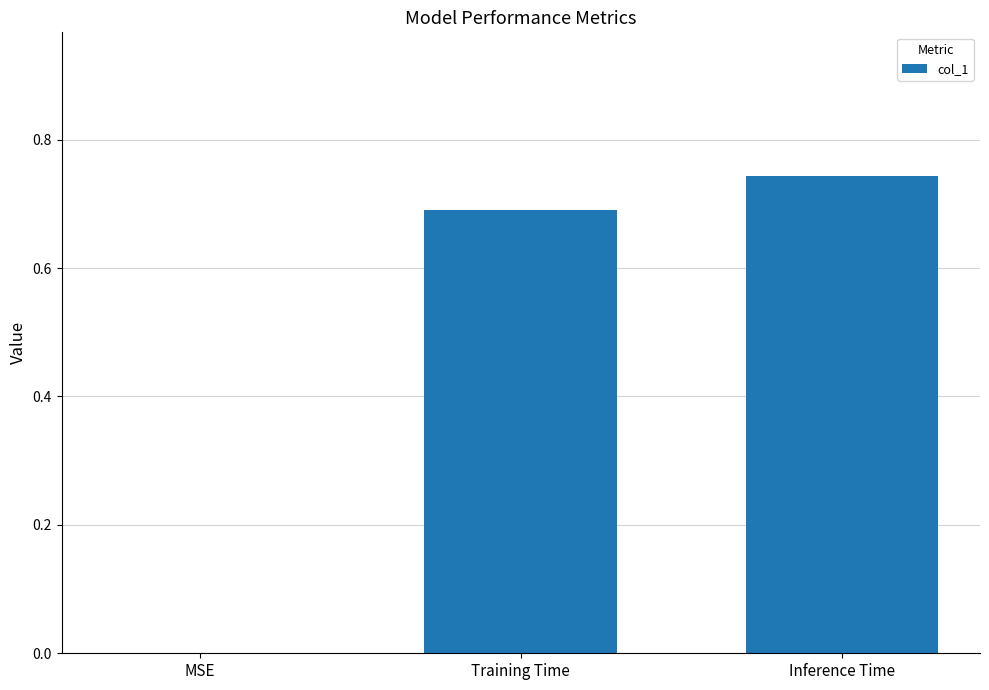

At which label is the value closest to 0?

MSE